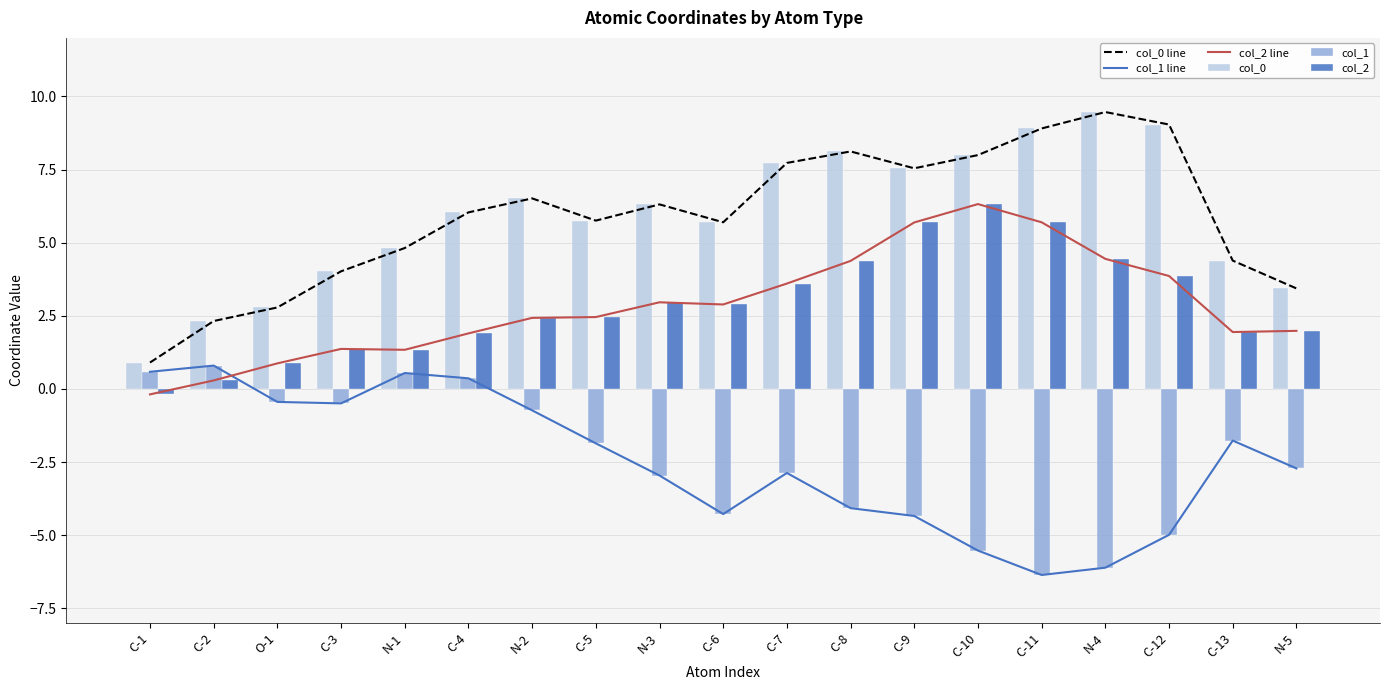

Reading right to left, extract all data points from this chart.

col_0 line: 3.4	4.4	9.0	9.5	8.9	8.0	7.5	8.1	7.7	5.7	6.3	5.8	6.5	6.0	4.8	4.0	2.8	2.3	0.9
col_1 line: -2.7	-1.8	-5.0	-6.1	-6.4	-5.5	-4.3	-4.1	-2.9	-4.3	-3.0	-1.9	-0.7	0.4	0.5	-0.5	-0.4	0.8	0.6
col_2 line: 2.0	1.9	3.9	4.4	5.7	6.3	5.7	4.4	3.6	2.9	3.0	2.5	2.4	1.9	1.3	1.4	0.9	0.3	-0.2
col_0: 3.4	4.4	9.0	9.5	8.9	8.0	7.5	8.1	7.7	5.7	6.3	5.8	6.5	6.0	4.8	4.0	2.8	2.3	0.9
col_1: -2.7	-1.8	-5.0	-6.1	-6.4	-5.5	-4.3	-4.1	-2.9	-4.3	-3.0	-1.9	-0.7	0.4	0.5	-0.5	-0.4	0.8	0.6
col_2: 2.0	1.9	3.9	4.4	5.7	6.3	5.7	4.4	3.6	2.9	3.0	2.5	2.4	1.9	1.3	1.4	0.9	0.3	-0.2